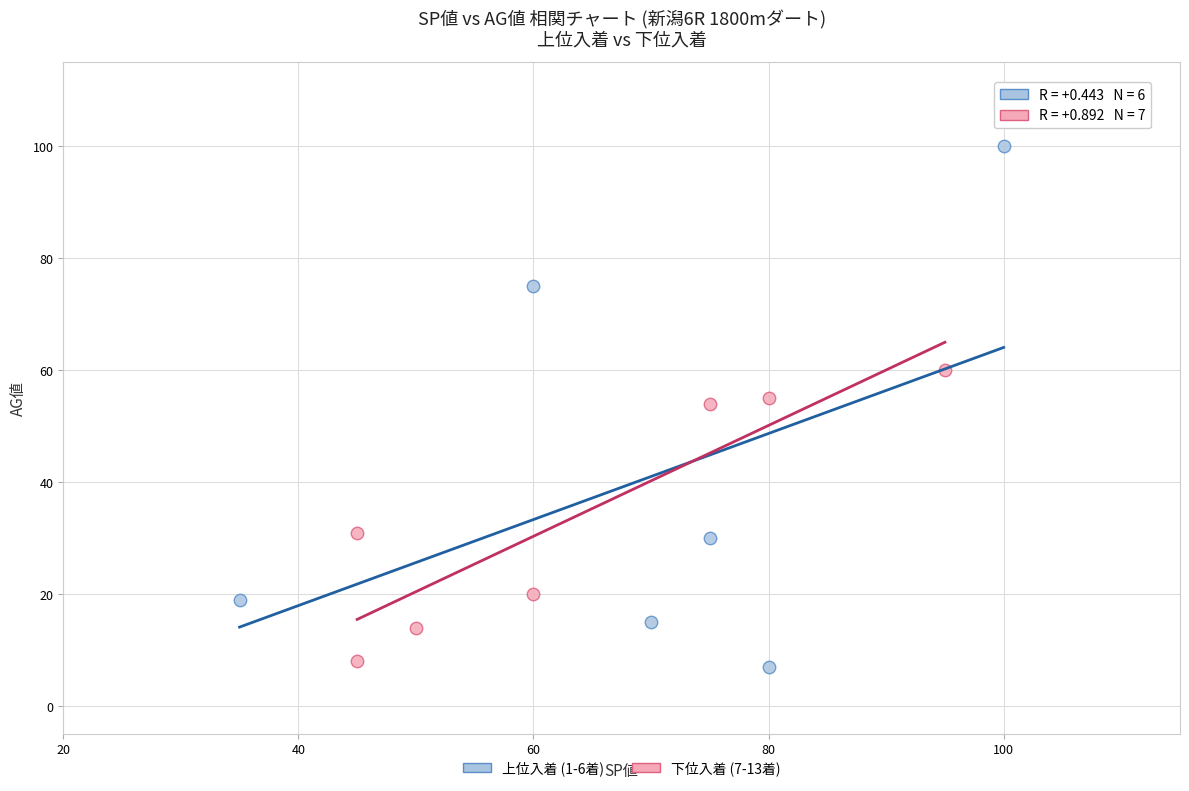

What are all the series names shown in the legend?

上位入着 (1-6着), 下位入着 (7-13着)